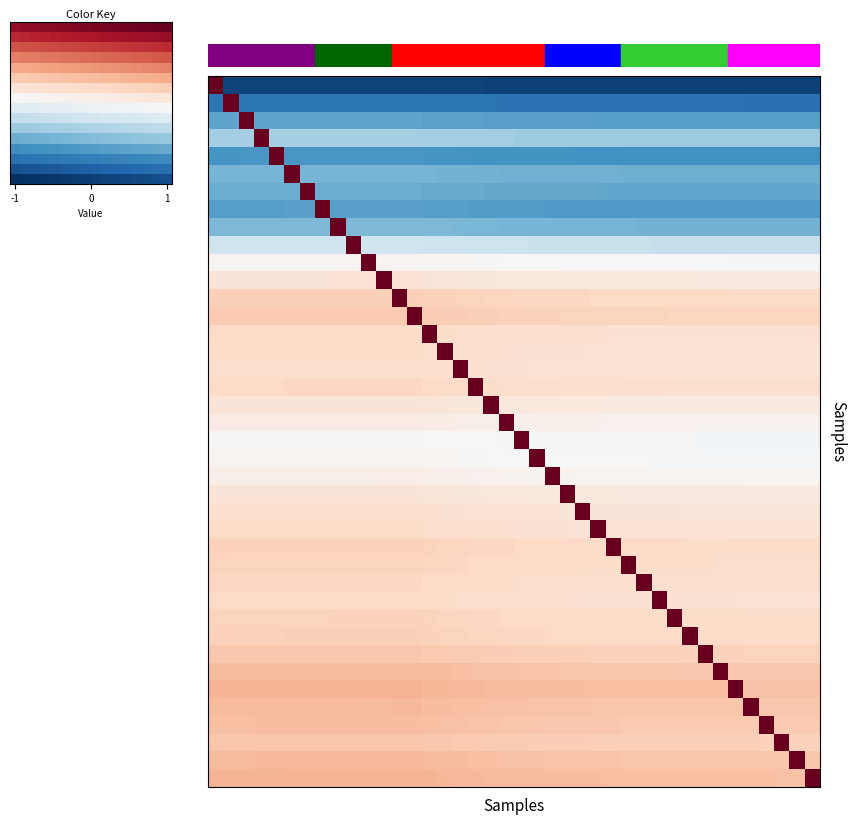

What is the spread (max minus min) of values at 13?

1.9